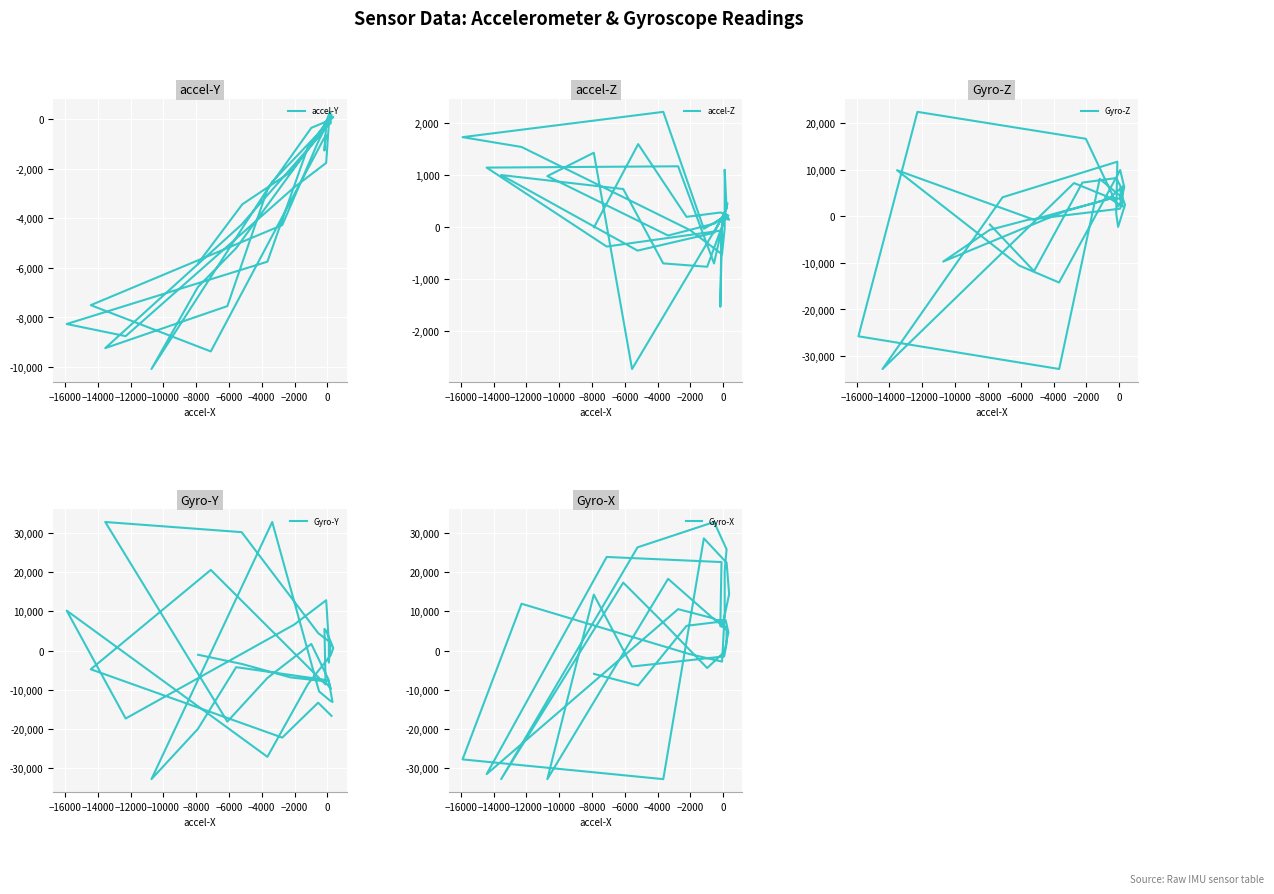

The value of accel-Z at 18 is 1510. True or false?

False